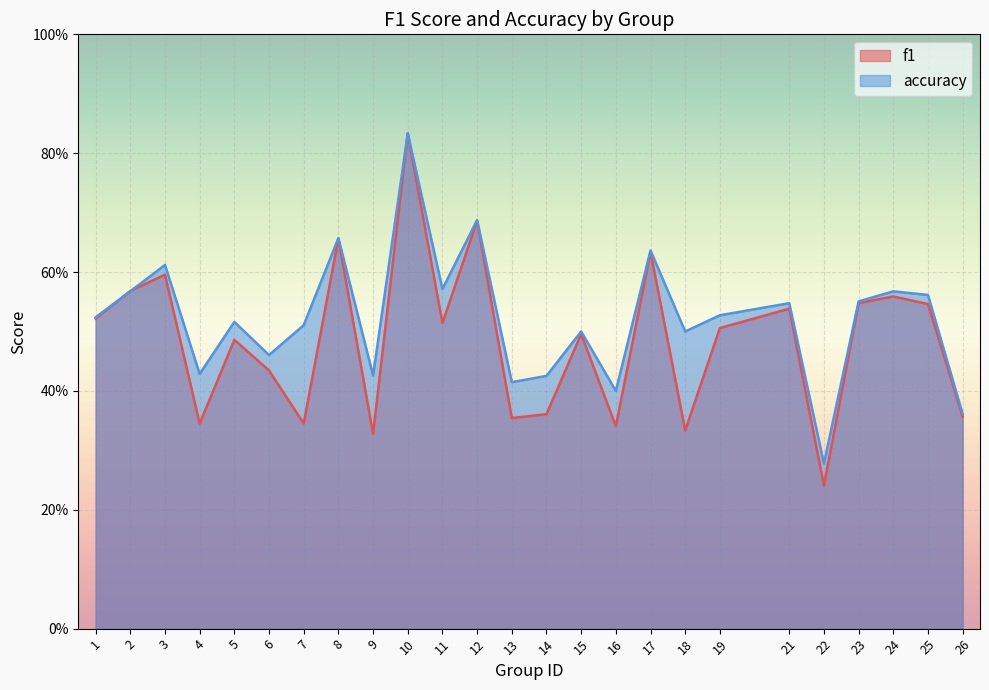

Which series ends up on top after the final intersection of f1 and accuracy?

accuracy